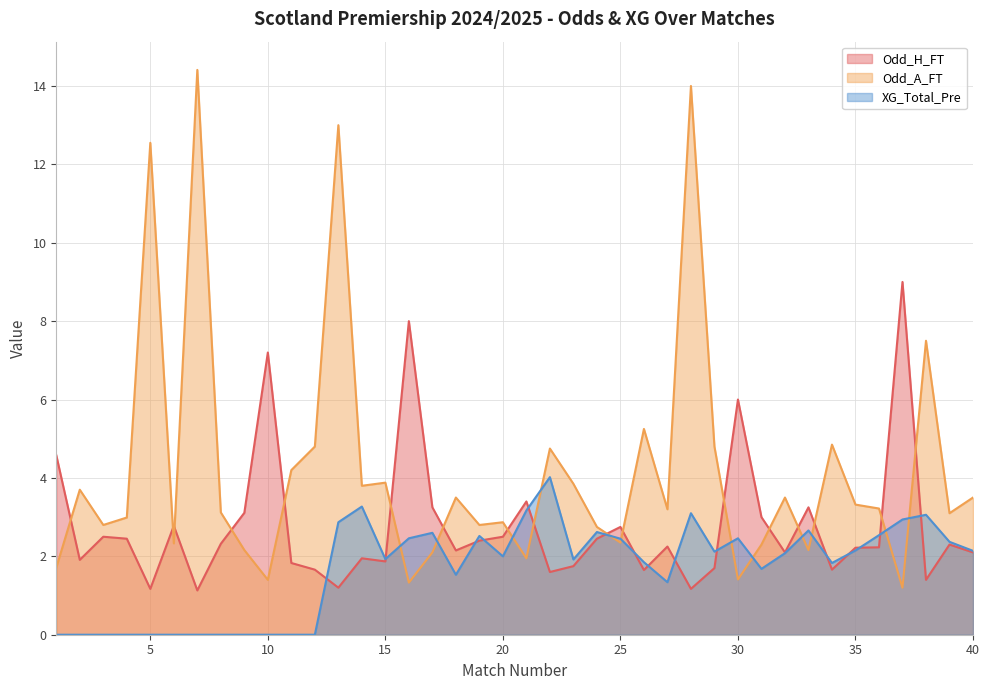

What are all the series names shown in the legend?

Odd_H_FT, Odd_A_FT, XG_Total_Pre